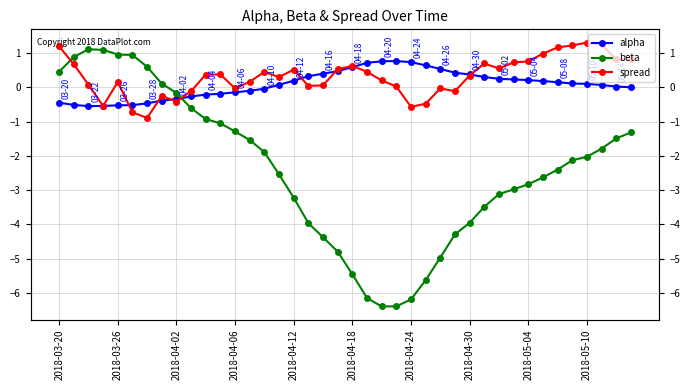

Which category has the lowest value across all series?

22